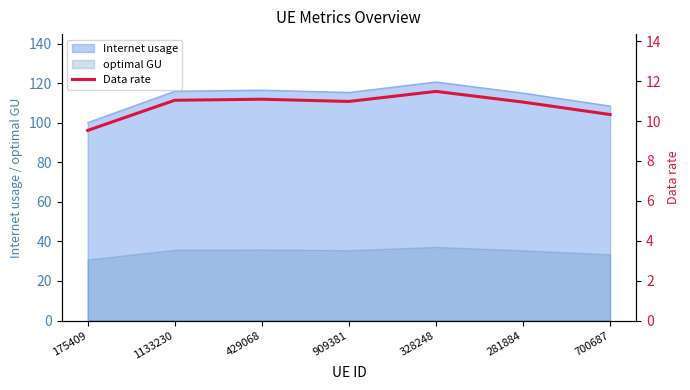

What is the minimum value for optimal GU?

30.9